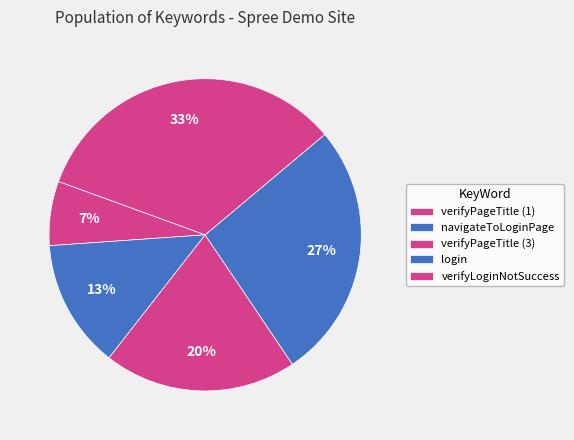

The login slice represents 21% of the pie. True or false?

False